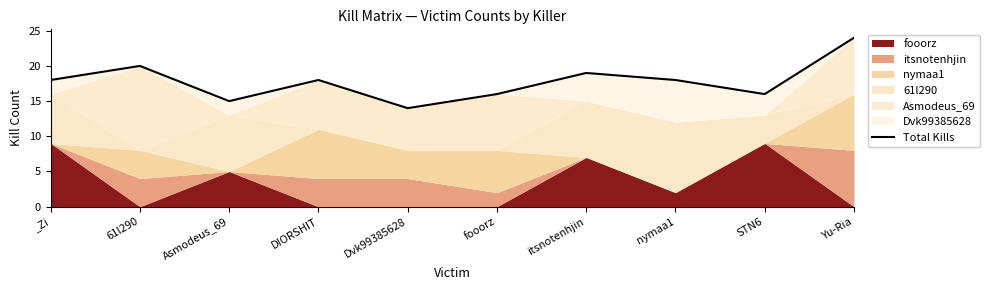

How many lines are shown in the chart?

1